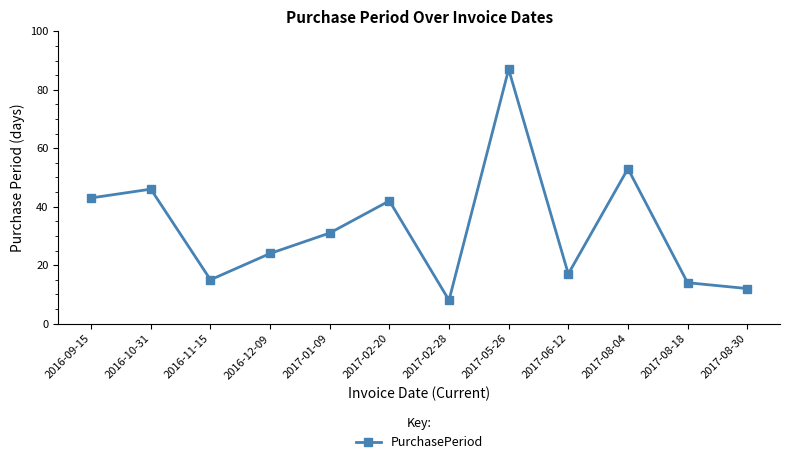

What is the label of the 12th point from the left?

2017-08-30